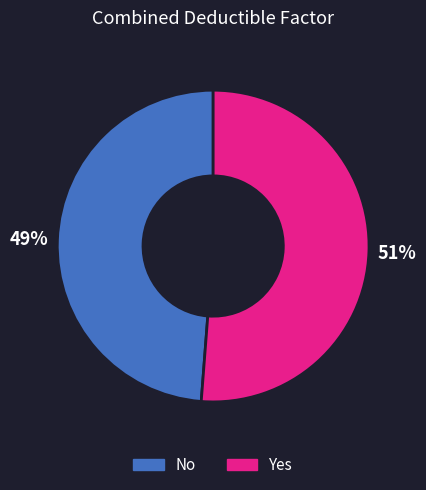

The Yes slice represents 51% of the pie. True or false?

True